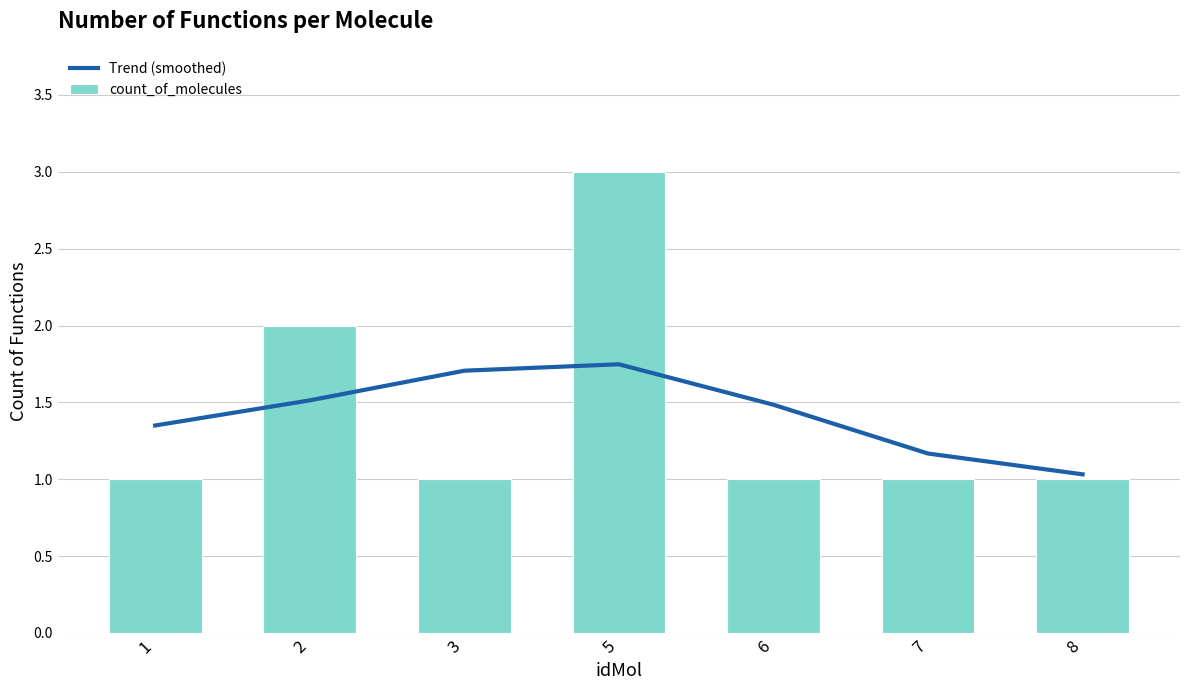

Reading left to right, extract all data points from this chart.

Trend (smoothed): 1.3	1.5	1.7	1.7	1.5	1.2	1.0
count_of_molecules: 1.0	2.0	1.0	3.0	1.0	1.0	1.0